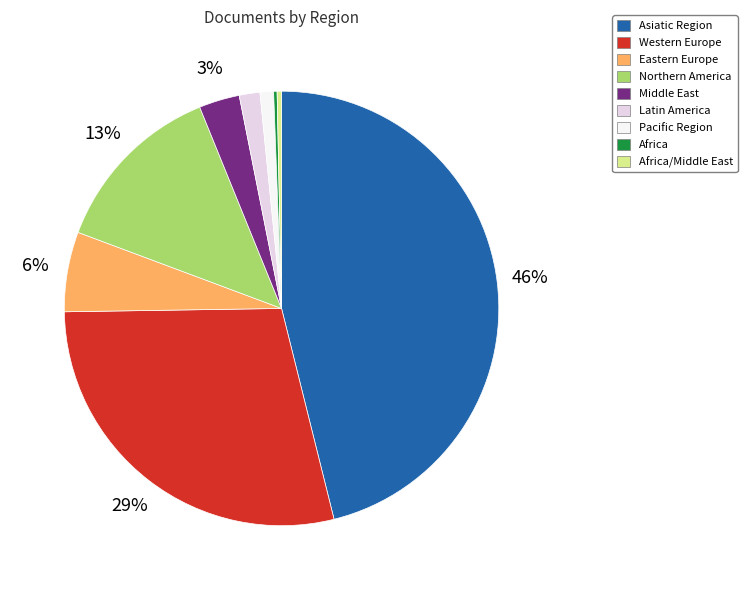

Is there any slice that represents more than half of the pie?

No